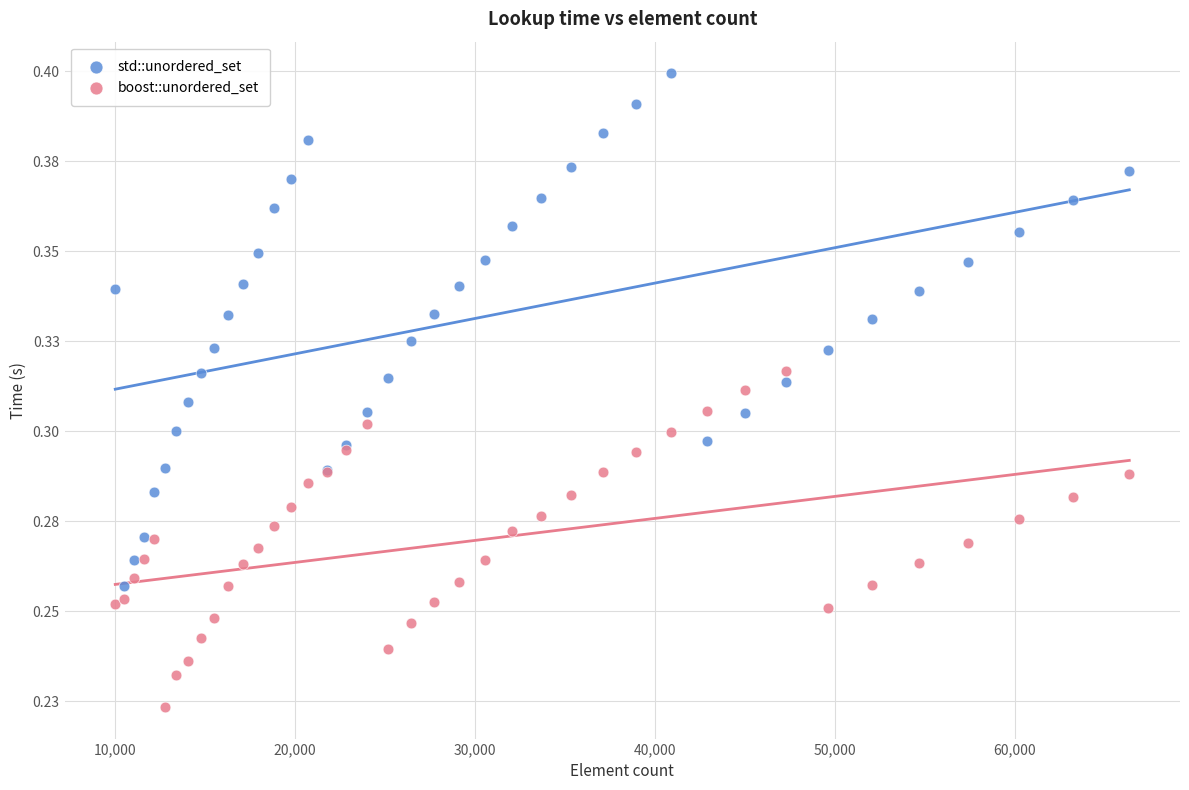

Which series reaches the maximum Y coordinate?

std::unordered_set